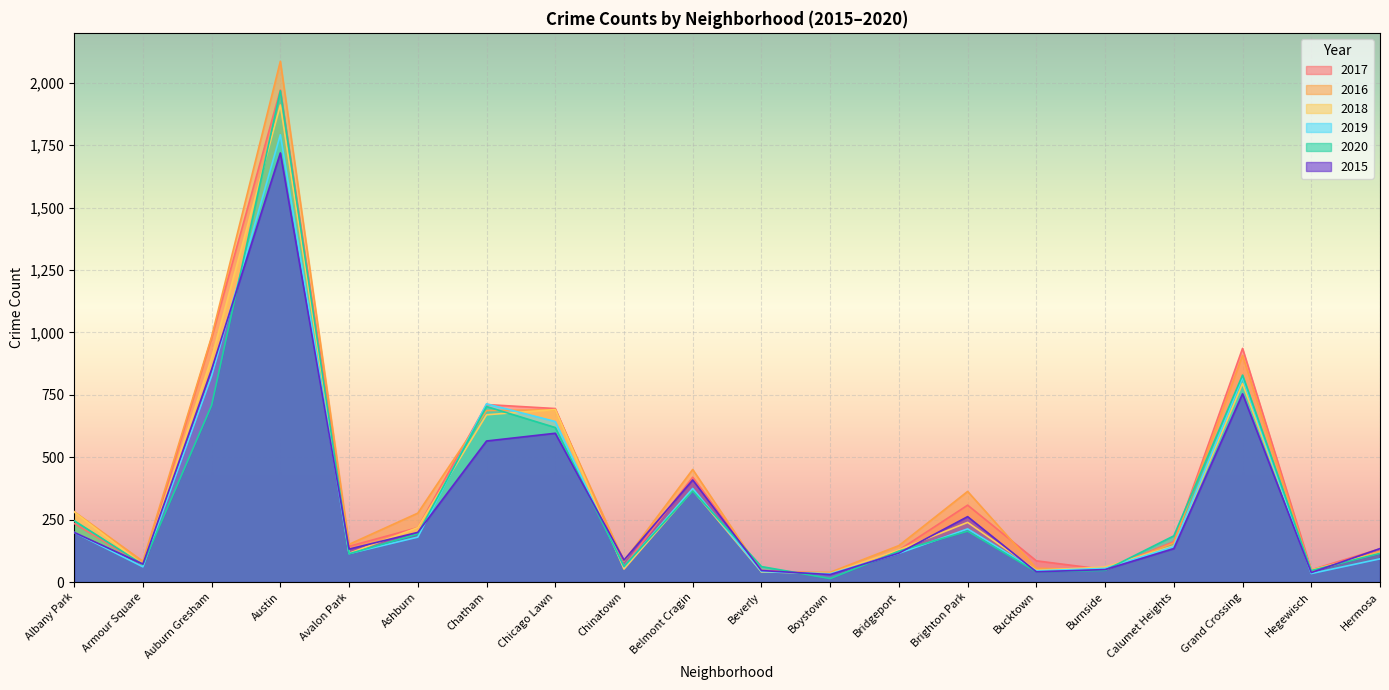

What is the sum of all 2015 values?

6436